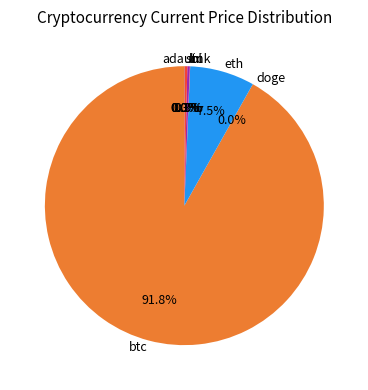

What is the largest slice in the pie chart?

btc